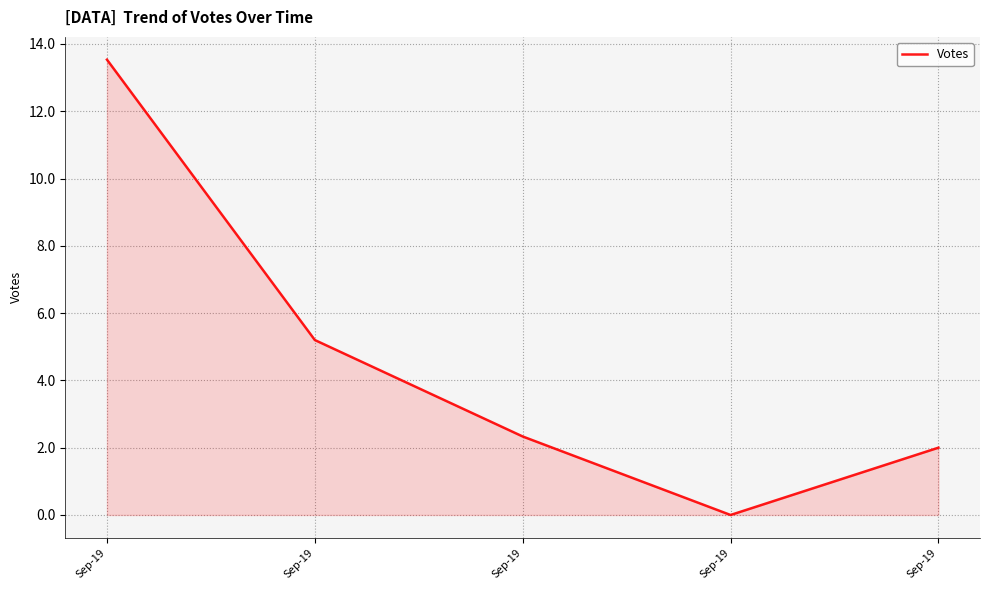

Count the number of categories in the chart.

5